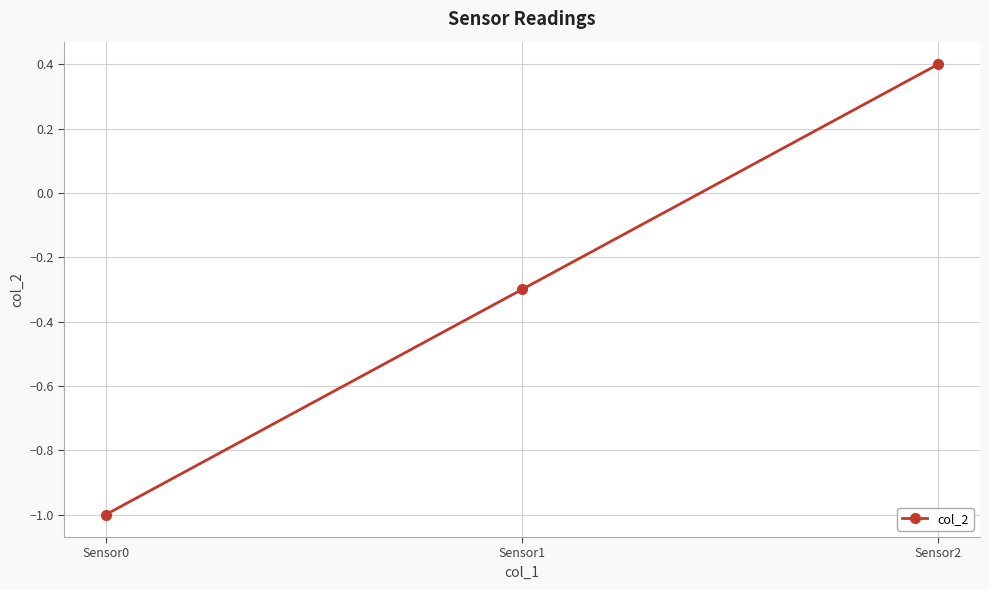

How many data points are less than 0?

2